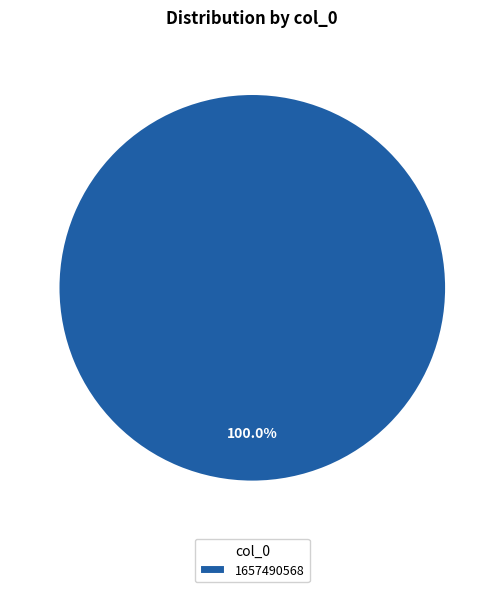

Which category accounts for the majority?

1657490568